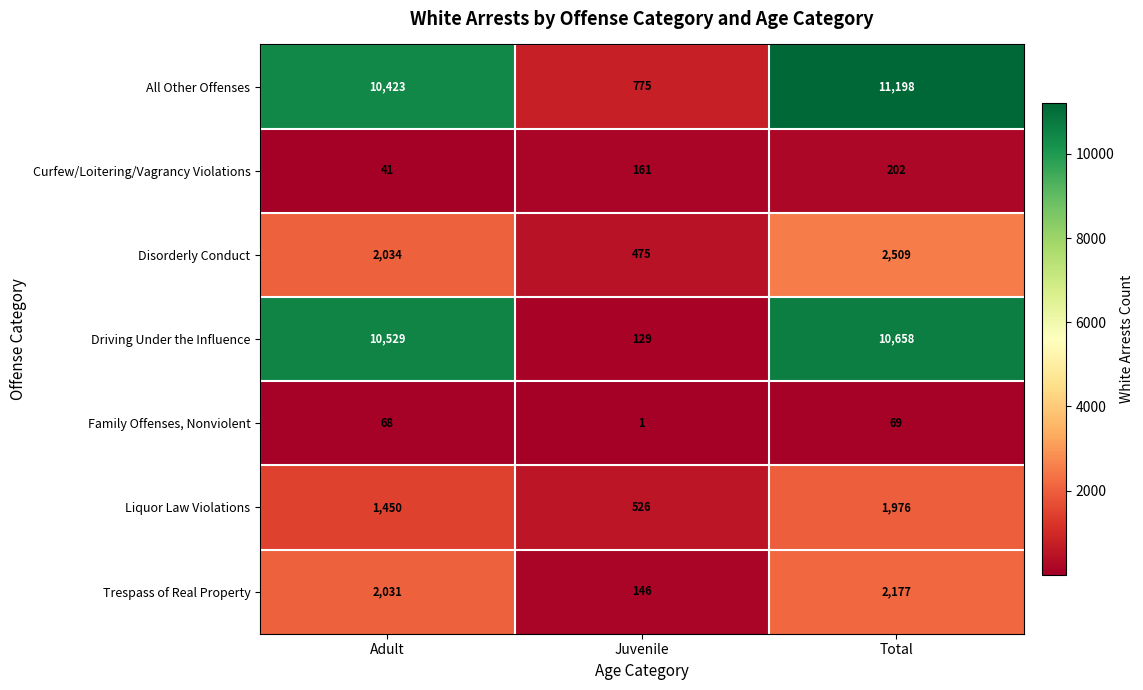

What is the difference between the Disorderly Conduct values at Total and Adult?

475